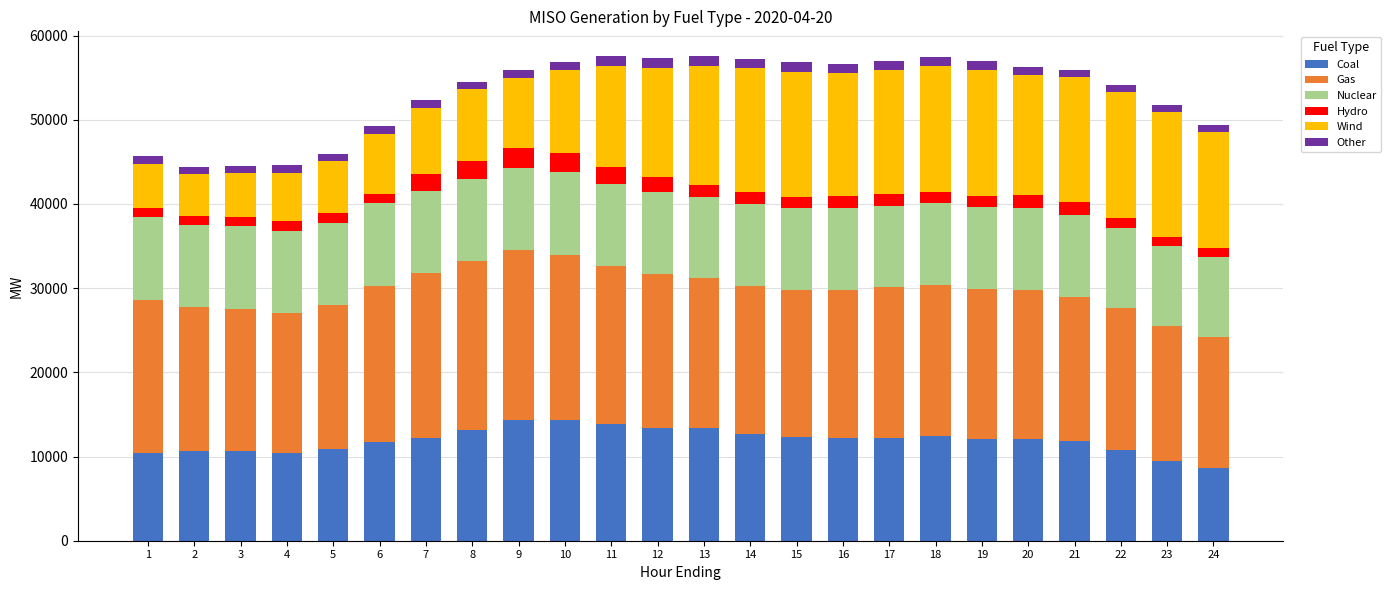

What is the minimum value for Coal?

8626.4